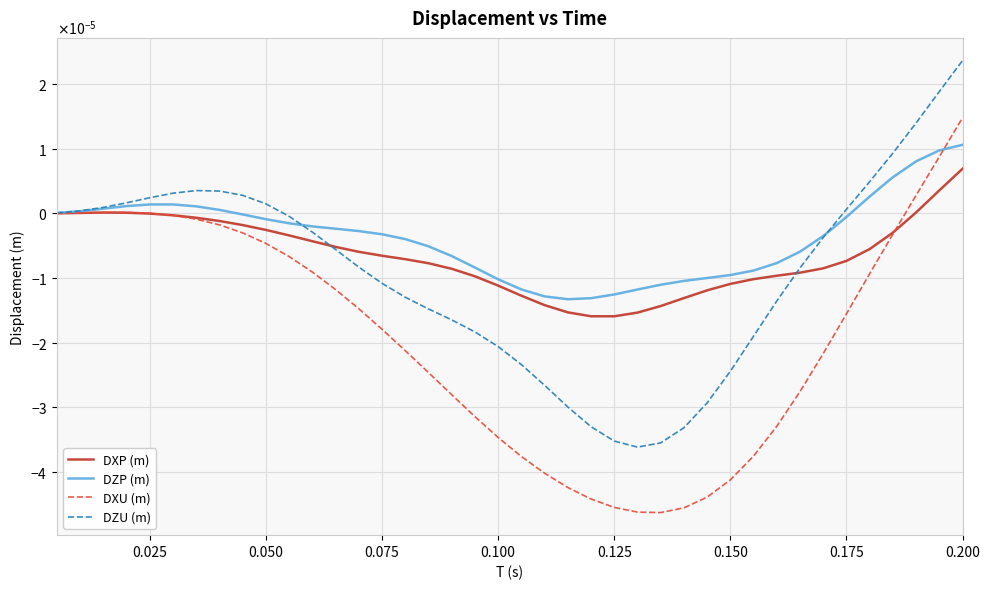

What are all the series names shown in the legend?

DXP (m), DZP (m), DXU (m), DZU (m)